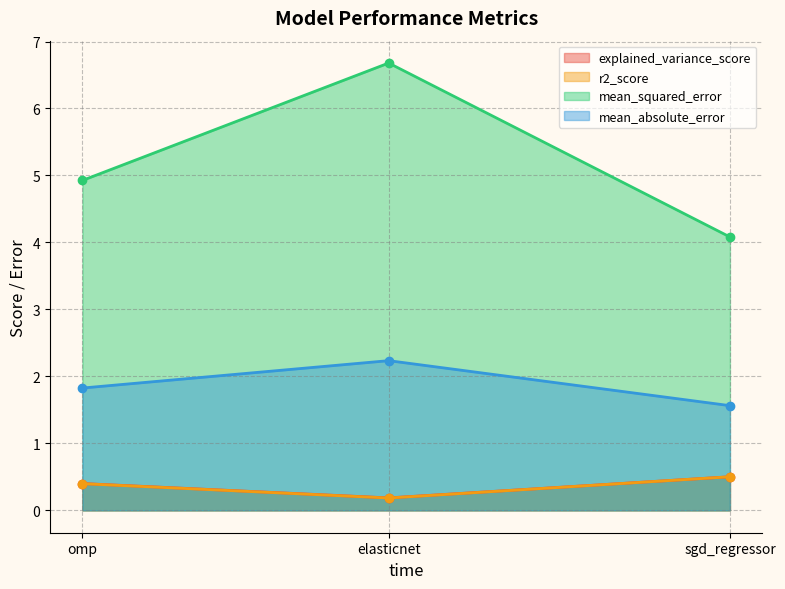

Which series has the largest total across all categories?

mean_squared_error